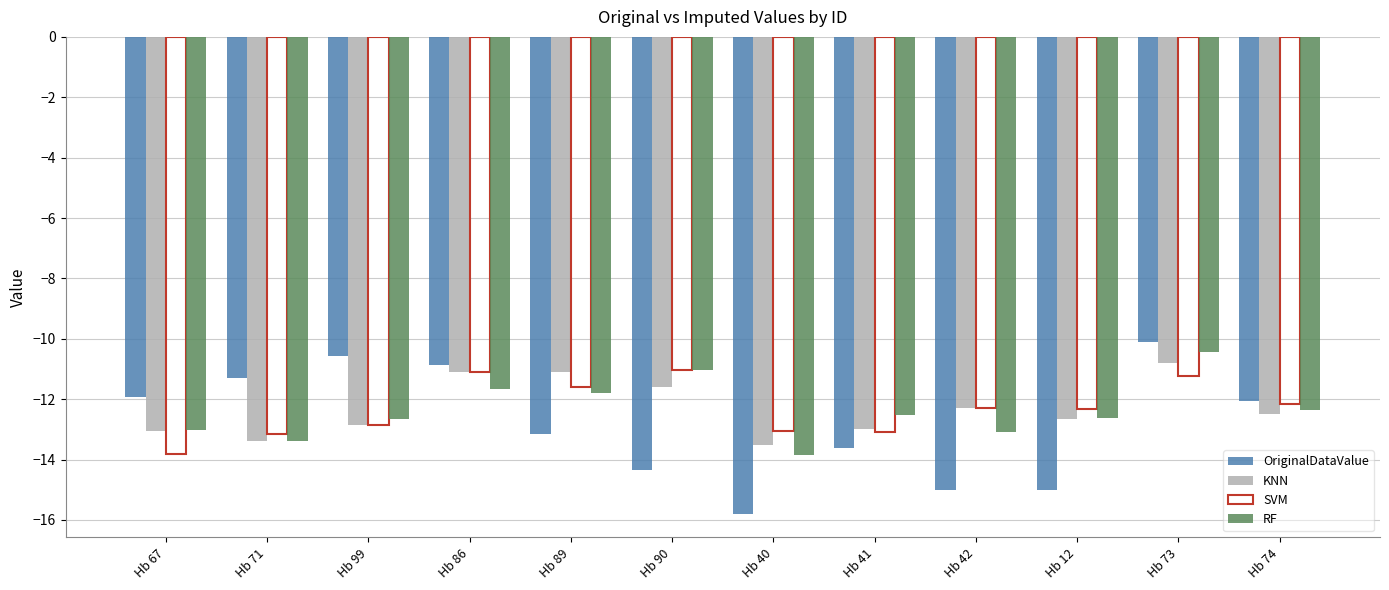

How many data points does each series have?

12